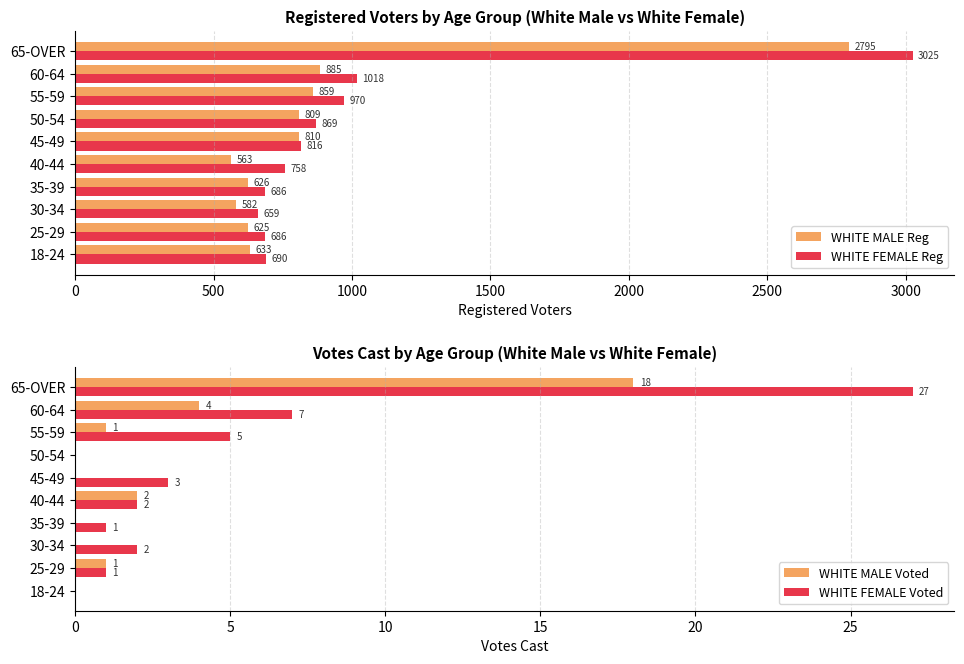

What value does the WHITE MALE Reg series have at 45-49?

810